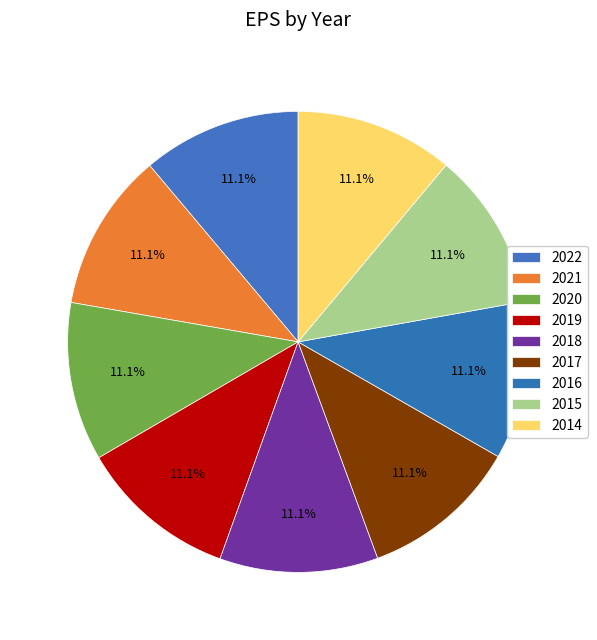

How many slices are in this pie chart?

9